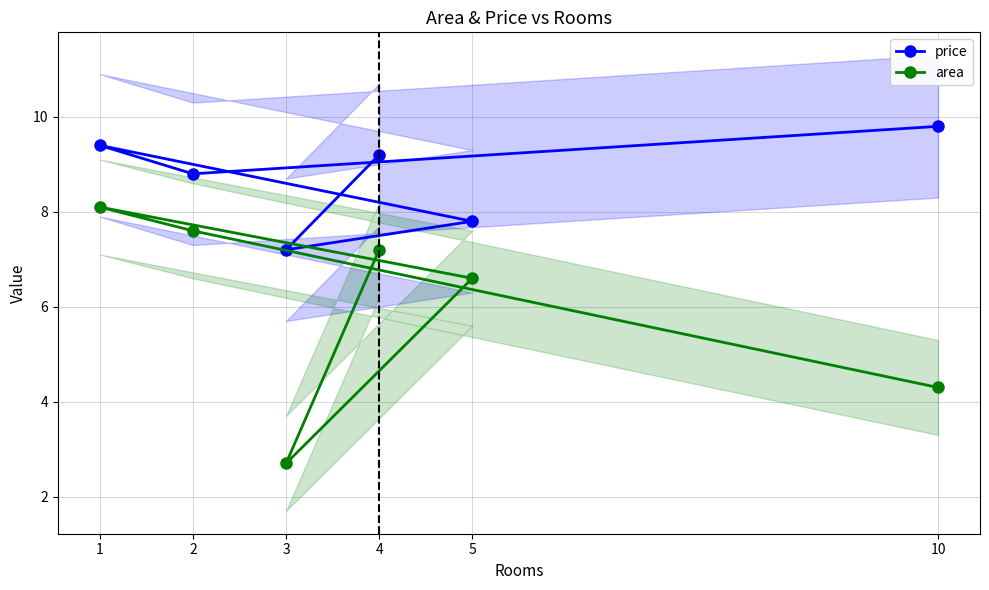

Which category has the highest value in the area series?

1